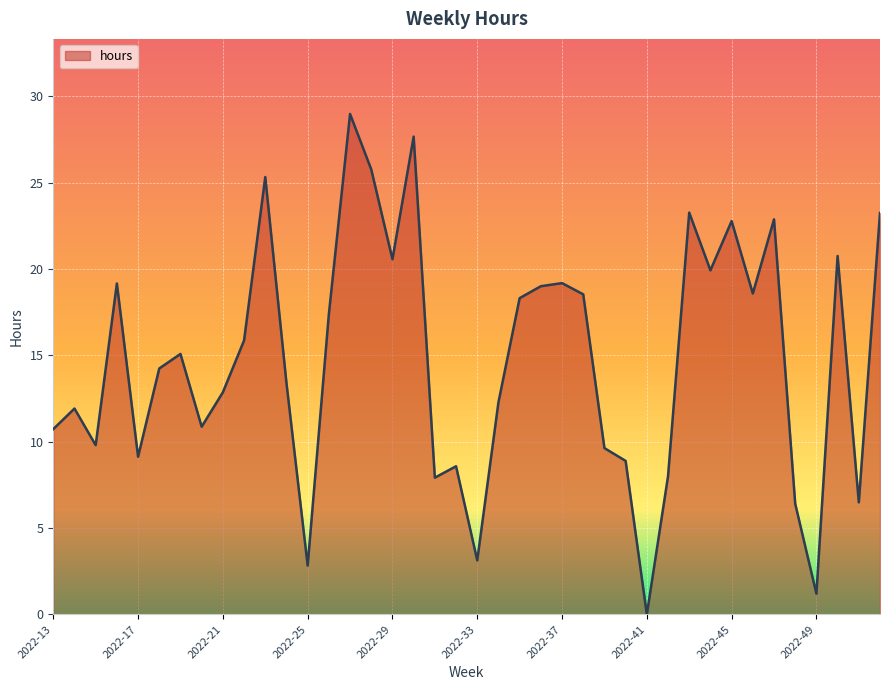

What is the maximum value shown in the chart?

29.0